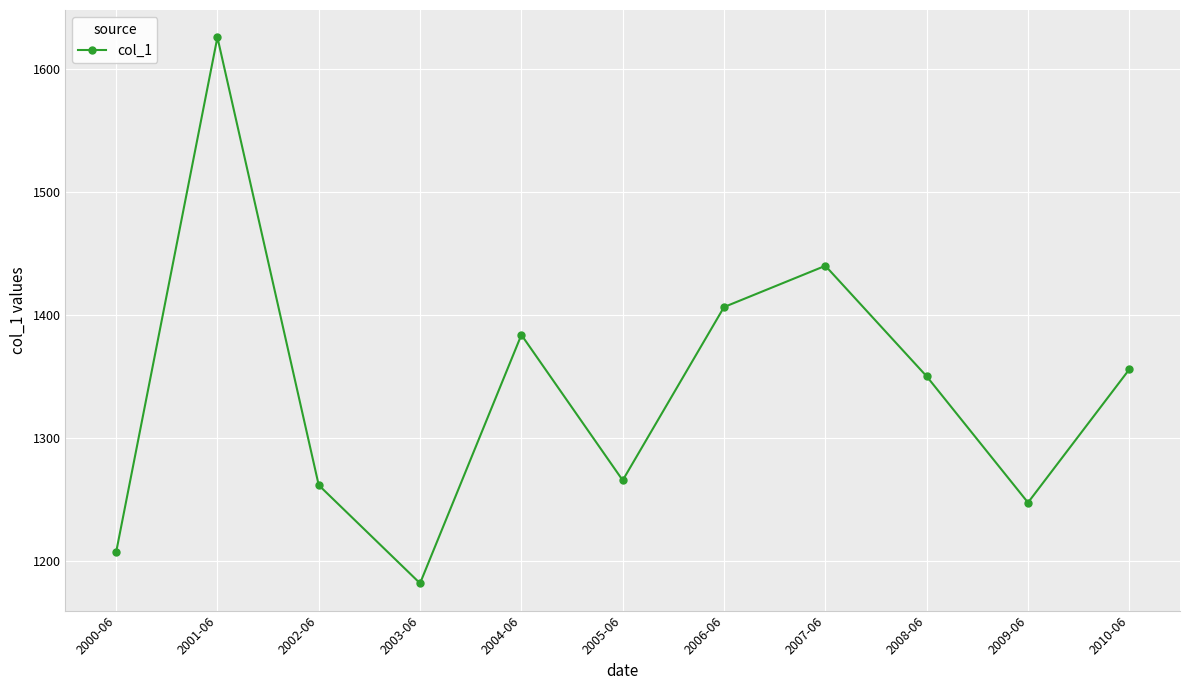

Does the chart display data point markers on the line(s)?

Yes